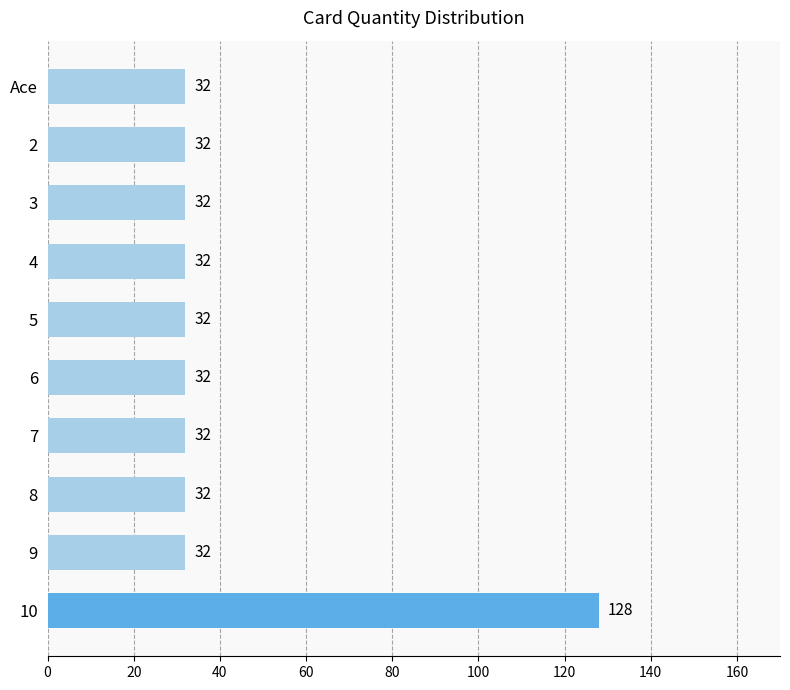

The value at 4 is 32. True or false?

True